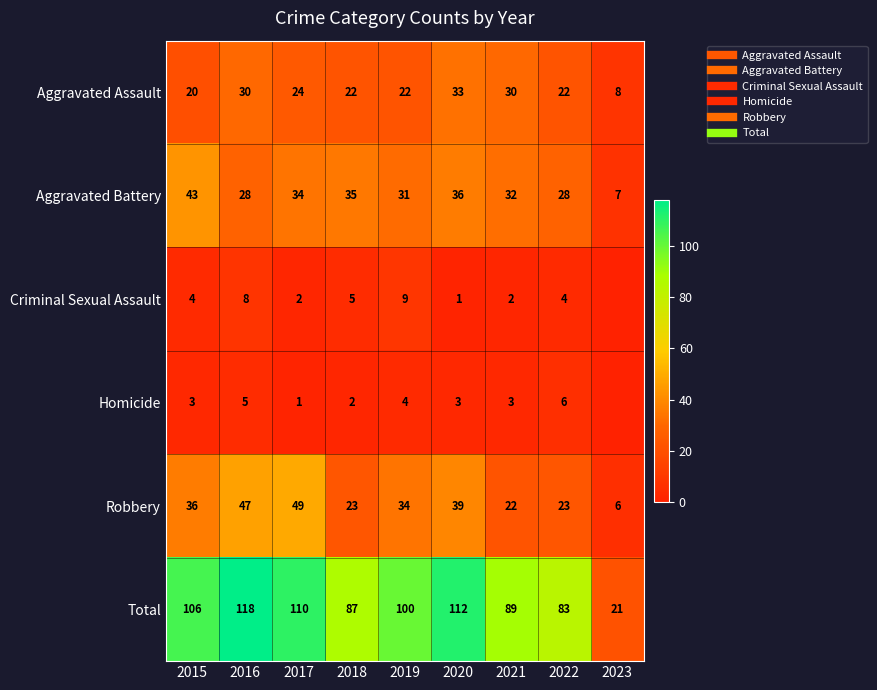

At which label does Robbery reach its minimum?

2023